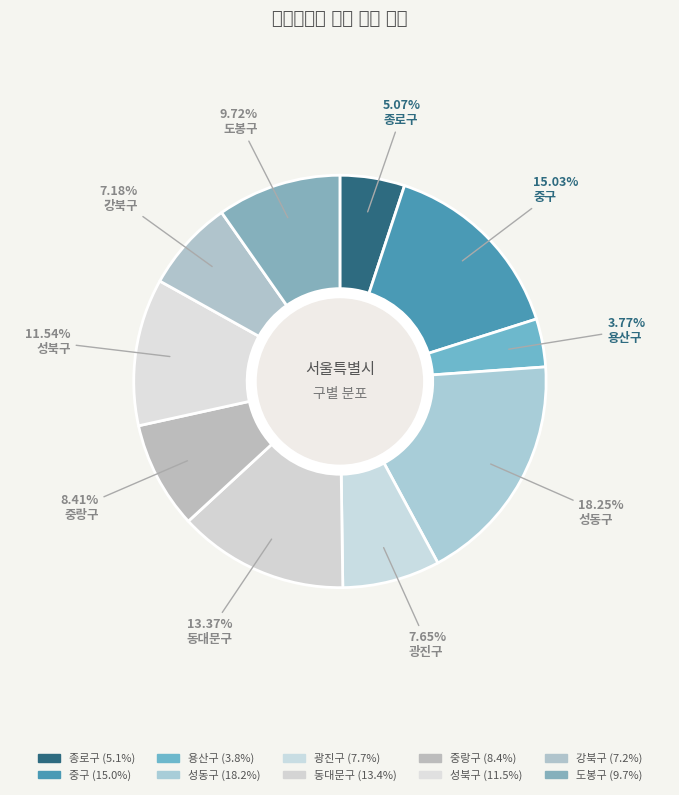

The 광진구 slice represents 19% of the pie. True or false?

False